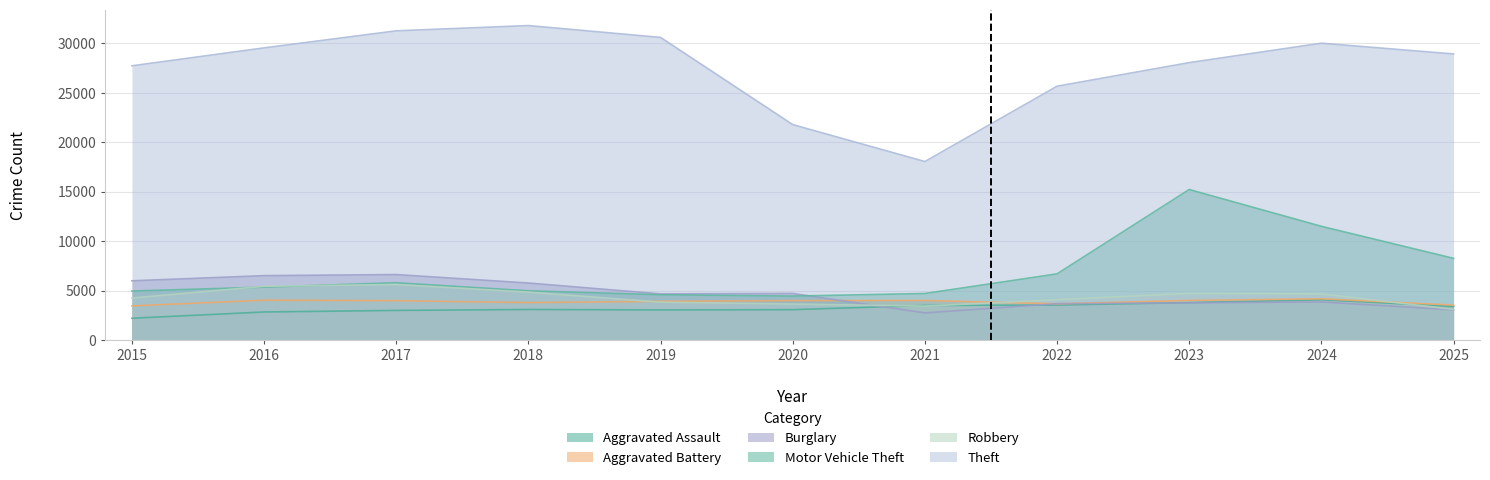

Reading right to left, transcribe all the data shown in this chart.

Aggravated Assault: 2025=3412	2024=4086	2023=3799	2022=3553	2021=3508	2020=3086	2019=3058	2018=3105	2017=3009	2016=2851	2015=2217
Aggravated Battery: 2025=3548	2024=4183	2023=4021	2022=3674	2021=4018	2020=4000	2019=3930	2018=3799	2017=3996	2016=4042	2015=3469
Burglary: 2025=3071	2024=3867	2023=3776	2022=3690	2021=2758	2020=4724	2019=4679	2018=5778	2017=6633	2016=6524	2015=6002
Motor Vehicle Theft: 2025=8273	2024=11510	2023=15231	2022=6704	2021=4719	2020=4459	2019=4594	2018=4991	2017=5806	2016=5362	2015=4968
Robbery: 2025=3117	2024=4676	2023=4731	2022=4092	2021=3443	2020=3656	2019=3843	2018=4856	2017=5632	2016=5449	2015=4257
Theft: 2025=28934	2024=30021	2023=28059	2022=25673	2021=18059	2020=21793	2019=30606	2018=31804	2017=31272	2016=29548	2015=27735